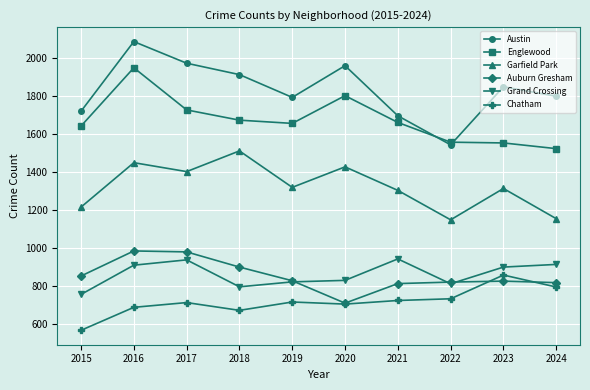

How many values in the Austin series are below 1848?

5